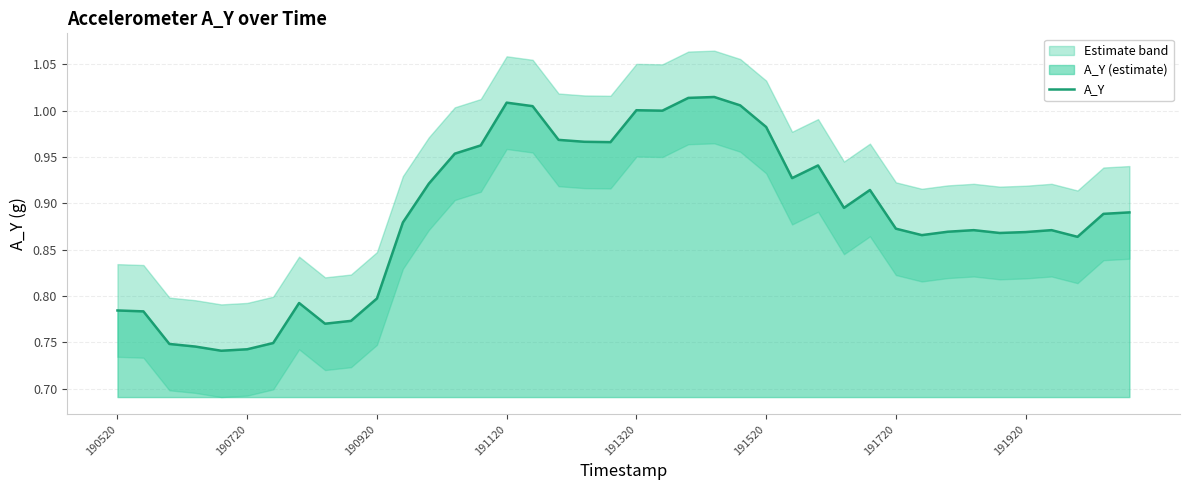

Reading left to right, transcribe all the data shown in this chart.

0.8	0.8	0.7	0.7	0.7	0.7	0.7	0.8	0.8	0.8	0.8	0.9	0.9	1.0	1.0	1.0	1.0	1.0	1.0	1.0	1.0	1.0	1.0	1.0	1.0	1.0	0.9	0.9	0.9	0.9	0.9	0.9	0.9	0.9	0.9	0.9	0.9	0.9	0.9	0.9